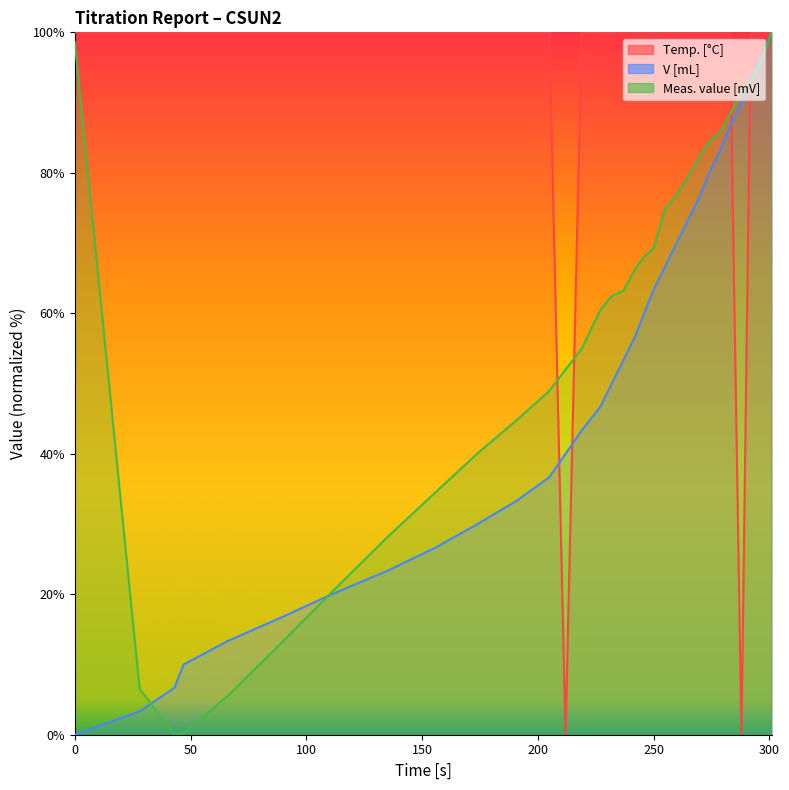

How many positive values does the Meas. value [mV] series have?

30